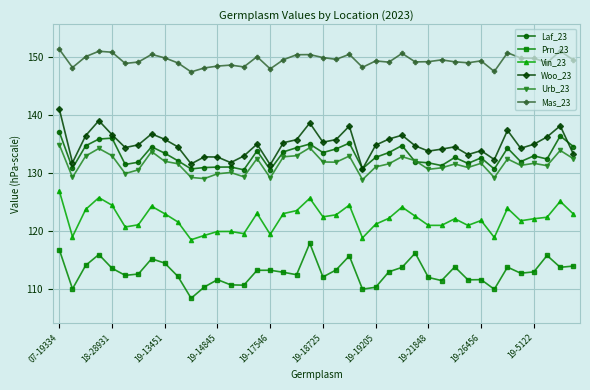

What is the highest value of the Urb_23 series?

134.9